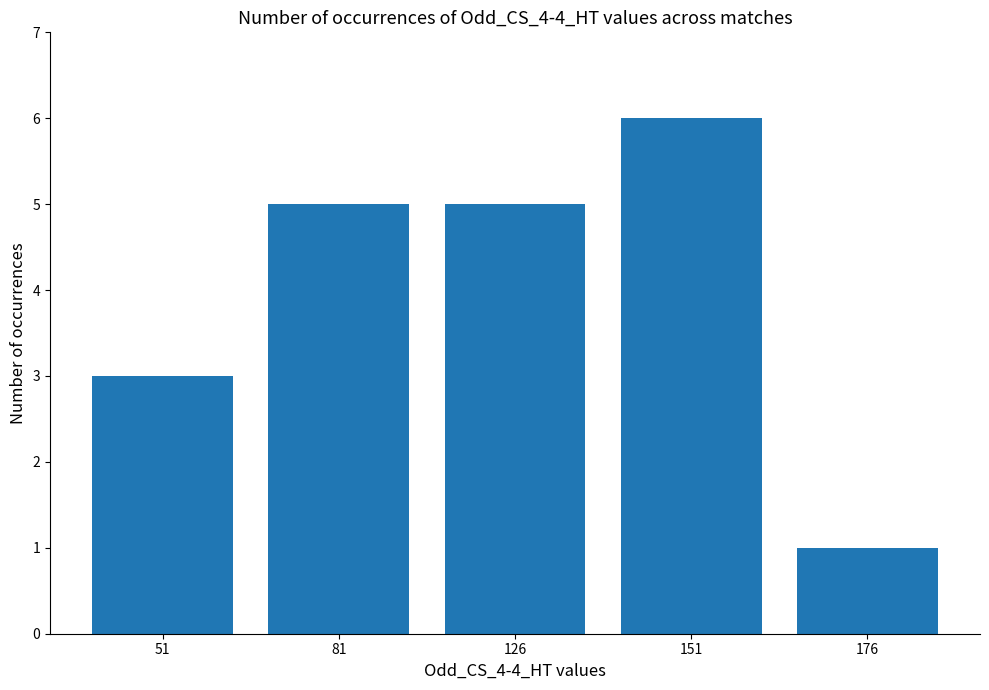

The chart shows a value of 5 at 51. True or false?

False